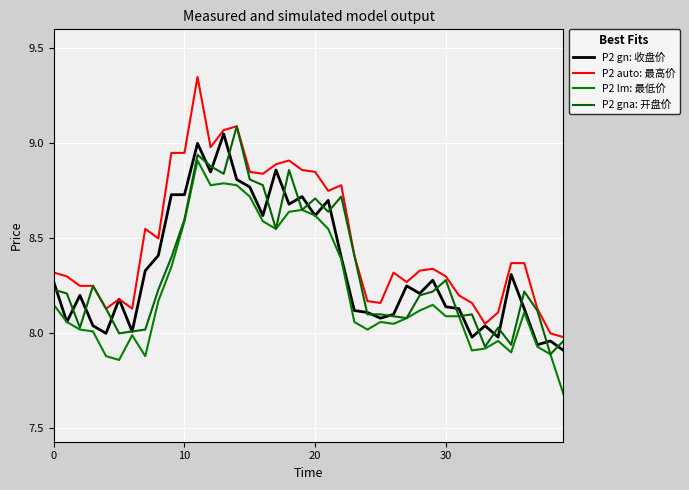

In P2 lm: 最低价, how many points are higher than both neighbors (excluding endpoints)?

8